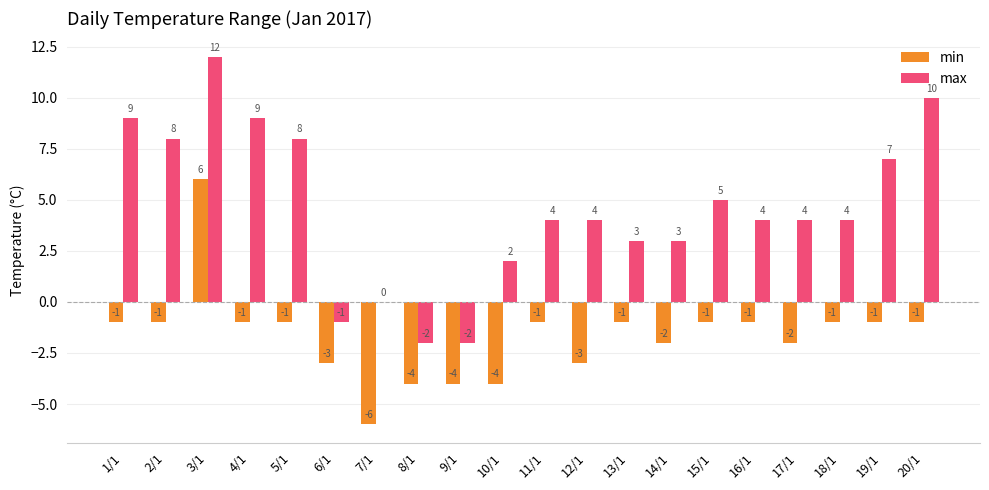

How many groups of bars are there?

20